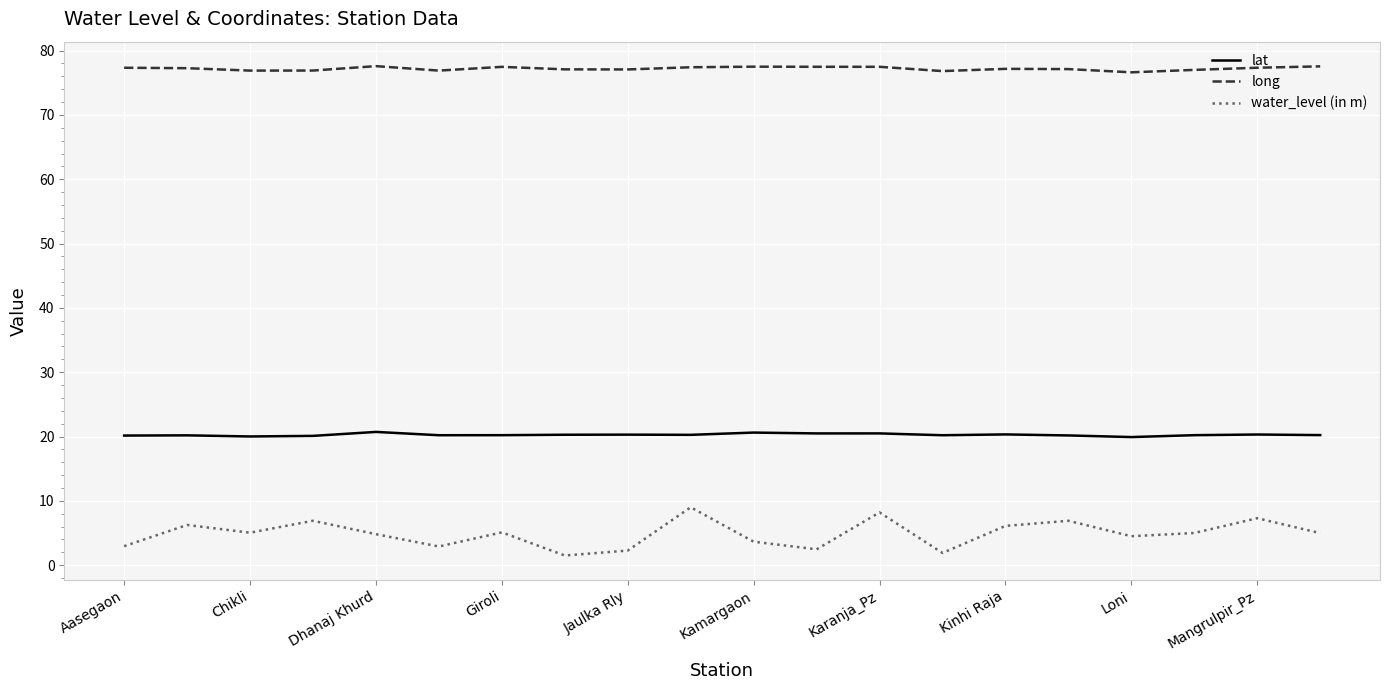

Which series has the largest range (max minus min)?

water_level (in m)